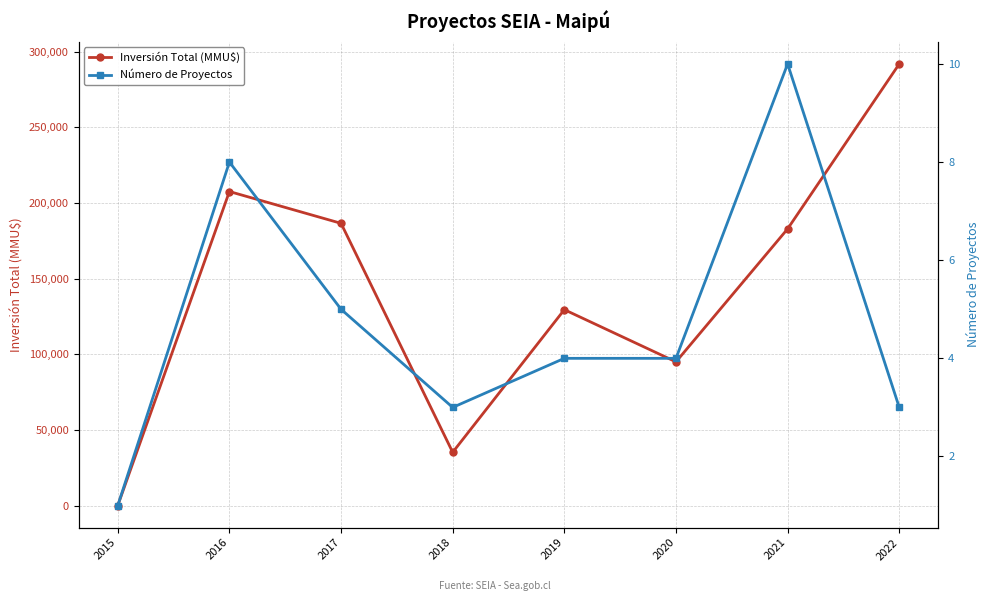

What is the value of the Número de Proyectos point at the 8th from the left?

3